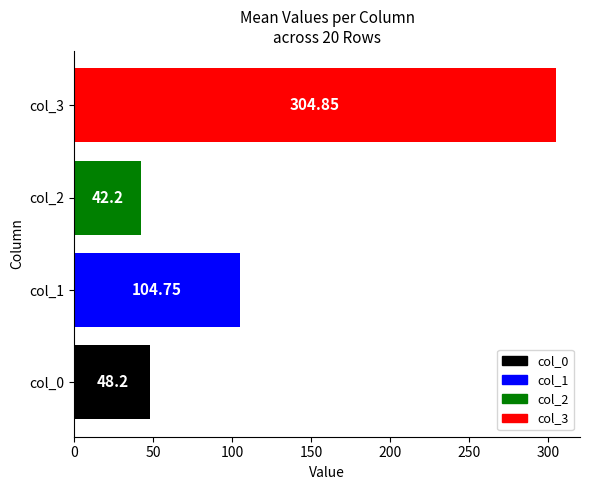

List the labels in order of value, smallest first.

col_2, col_0, col_1, col_3